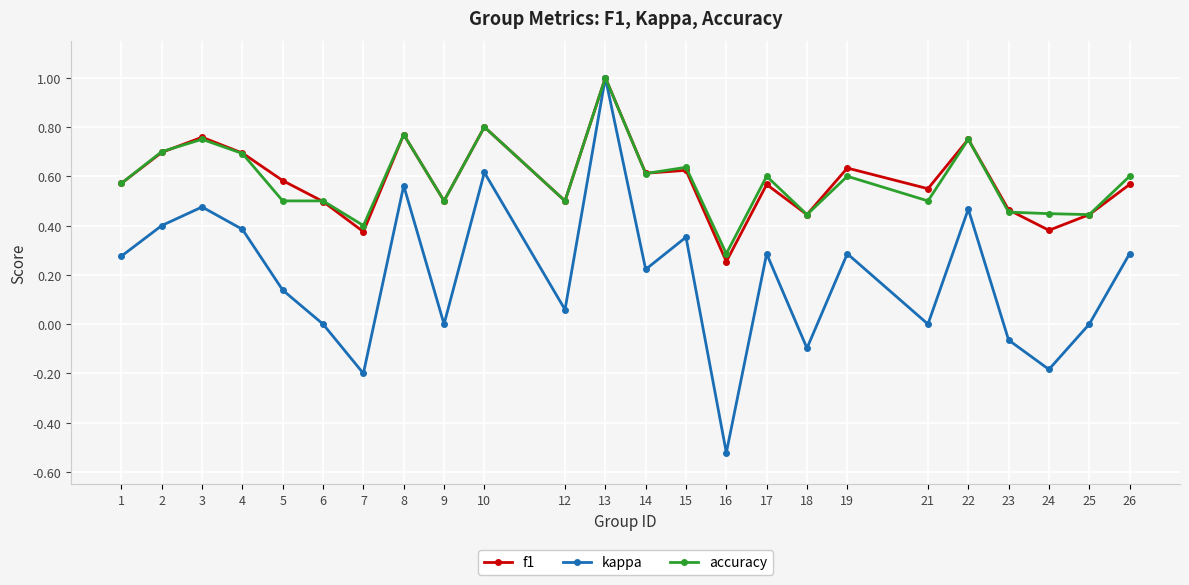

Count the number of data series in this chart.

3